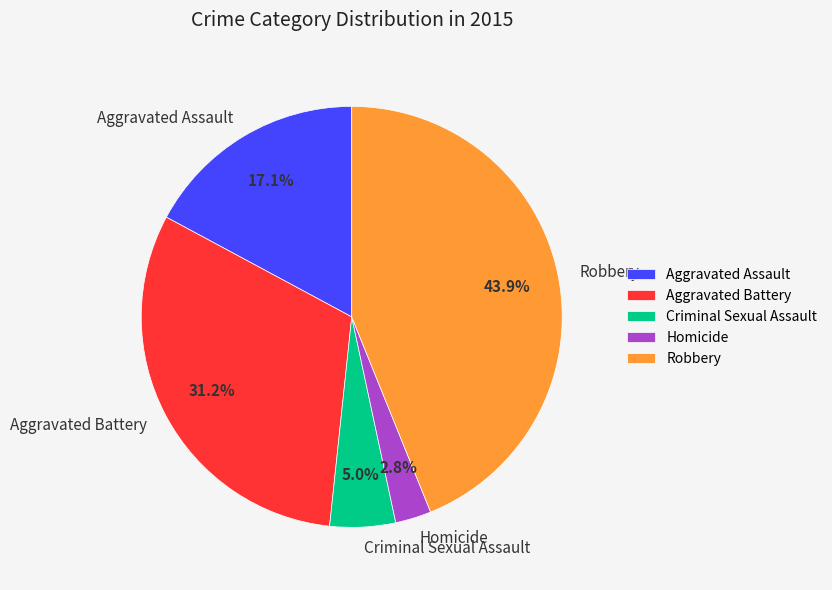

To the nearest percent, what is the difference between the largest and smallest slice percentages?

41%